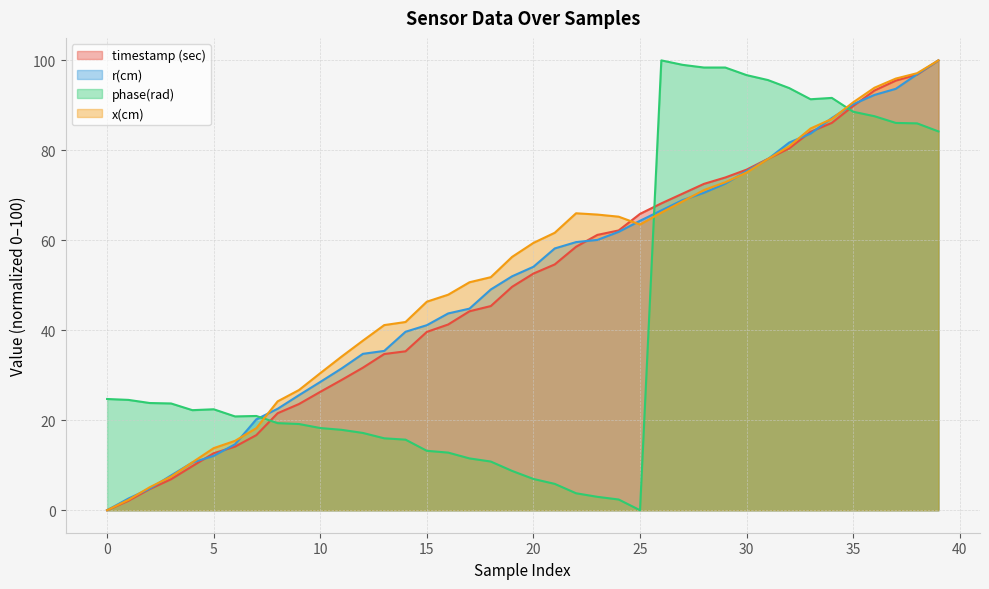

What is the difference between the highest and lowest values at 18?

41.0